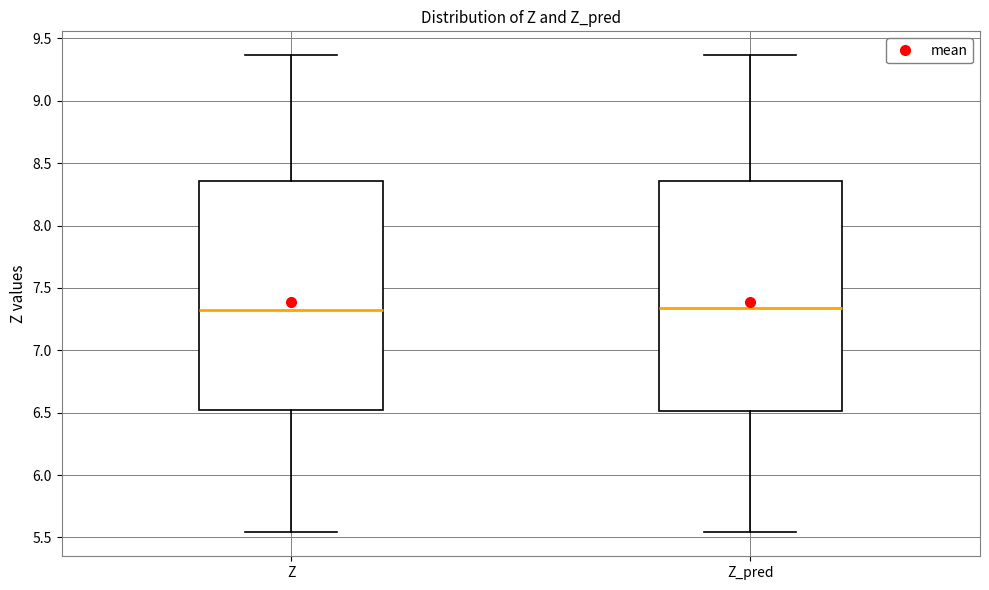

Where is the upper edge of the box for Z on the y-axis? The values are not printed on the chart, so give them approximately, as read against the axis.

8.35